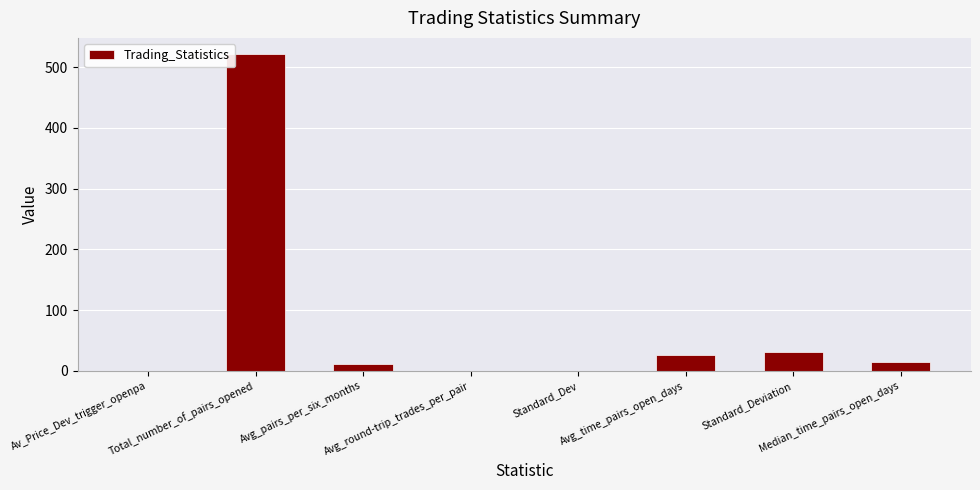

What is the maximum value shown in the chart?

522.0